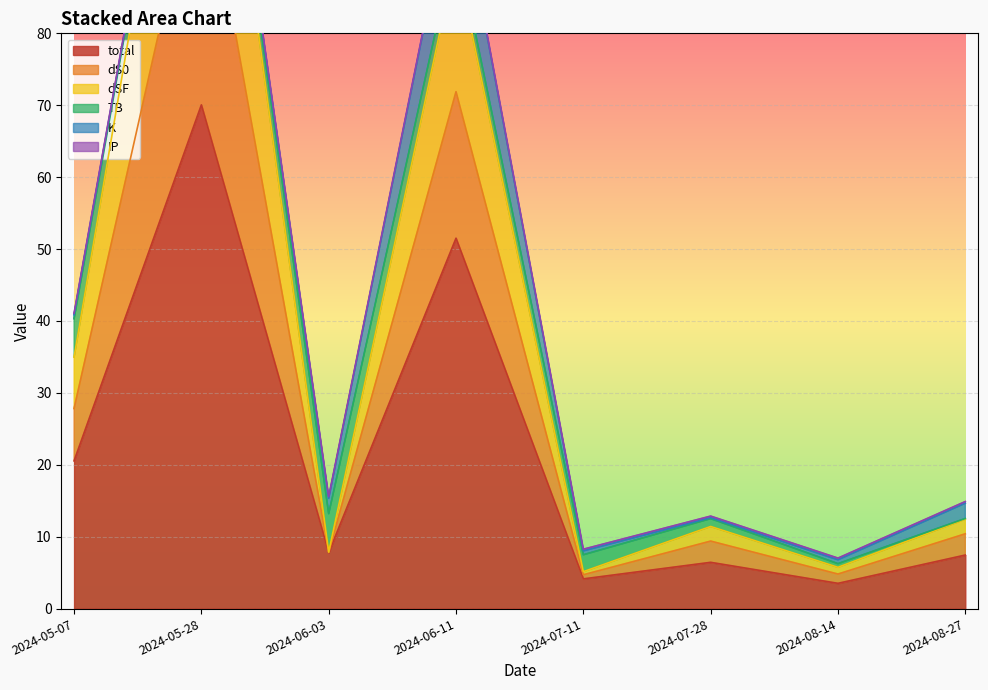

The total series shows 70.1 at 2024-05-28. True or false?

True